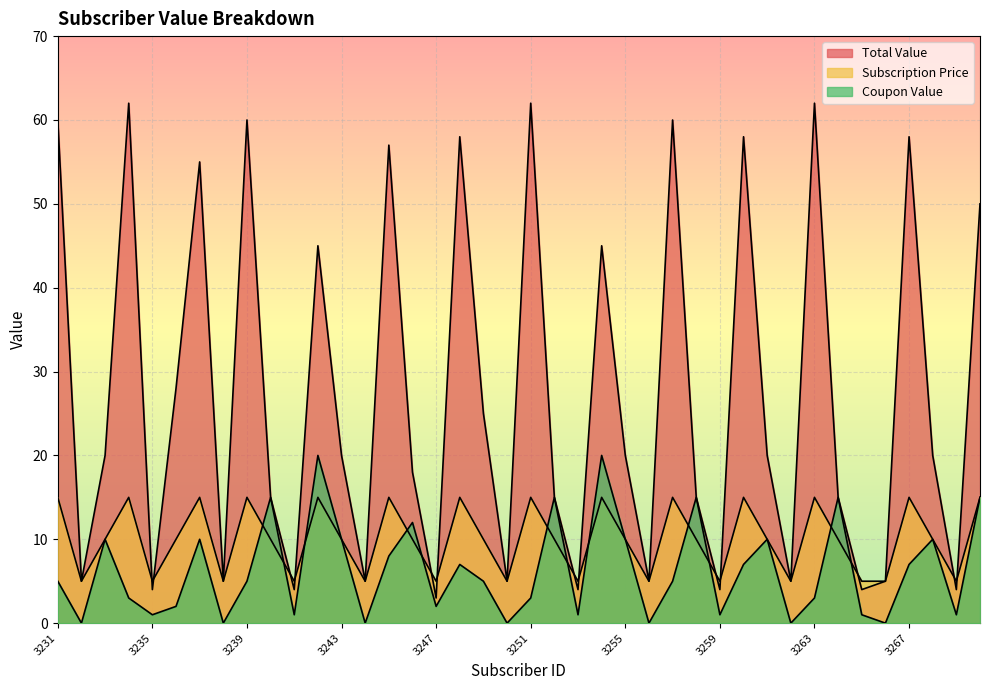

How many data points does each series have?

40